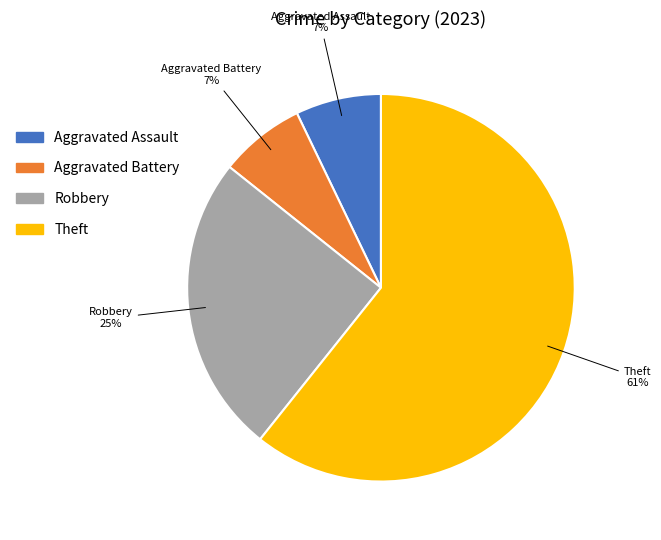

Which slice is the largest?

Theft